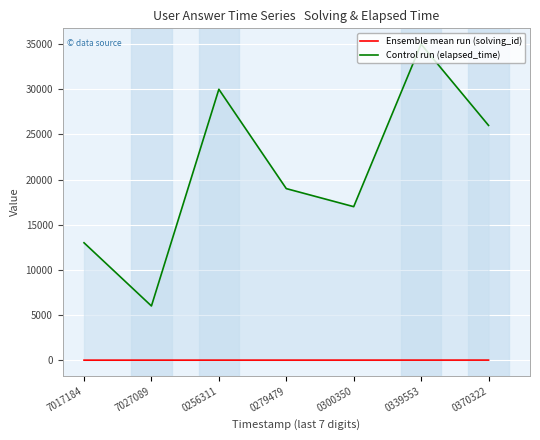

What is the sum of all Control run (elapsed_time) values?

146000